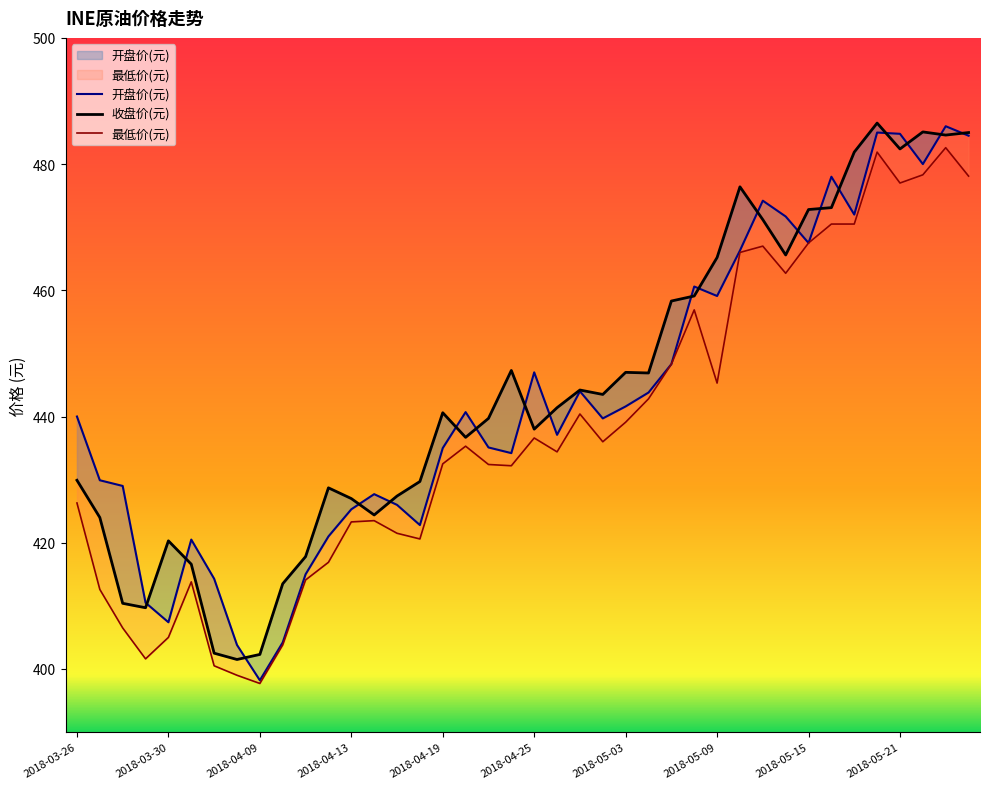

At which label is 收盘价(元) closest to 444?

2018-04-27